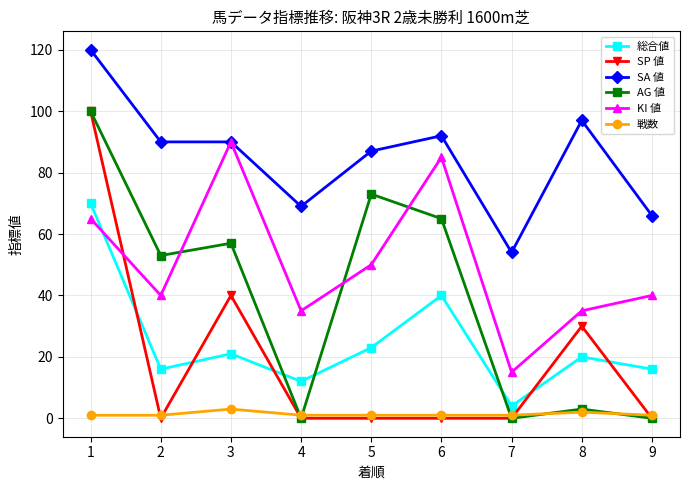

Which series has the largest total across all categories?

SA 値